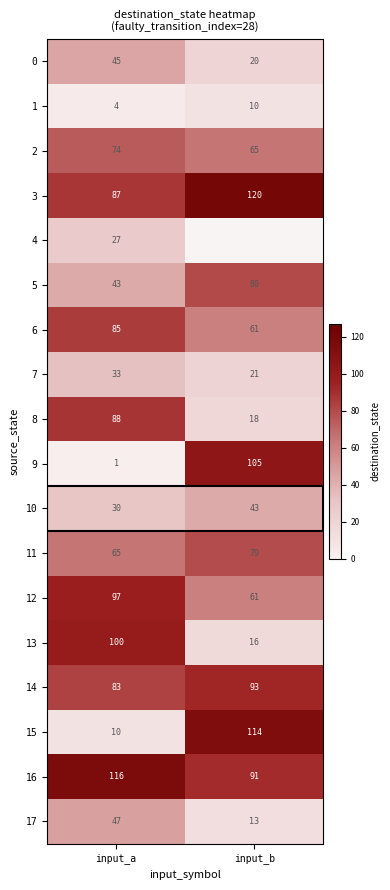

Which category has the lowest value in the 11 series?

input_a